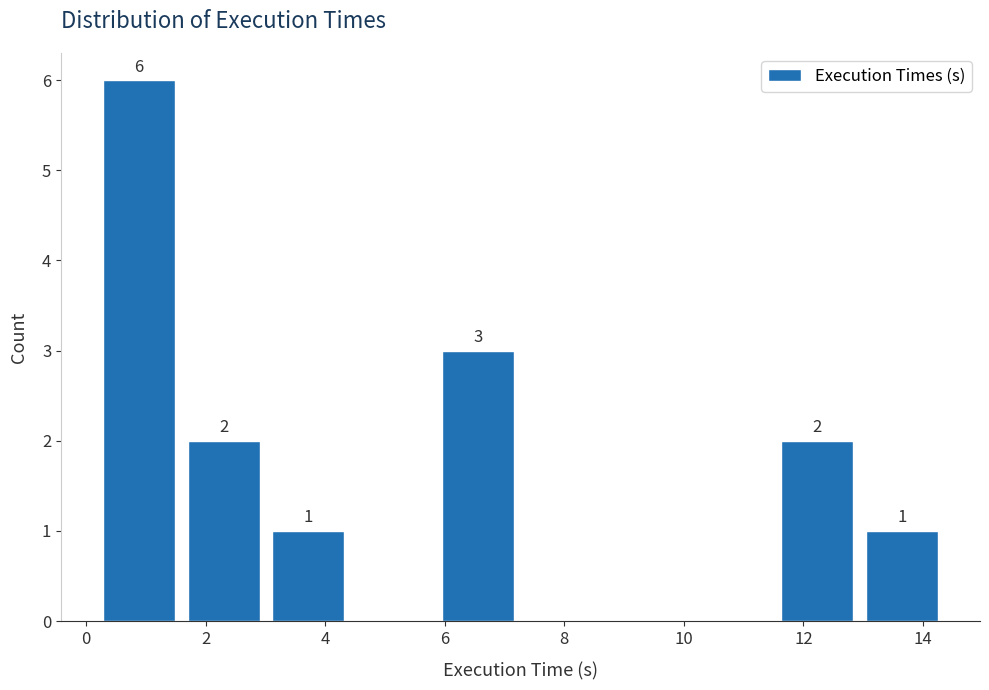

Which range on the x-axis has the tallest bar?

0.2 to 1.6